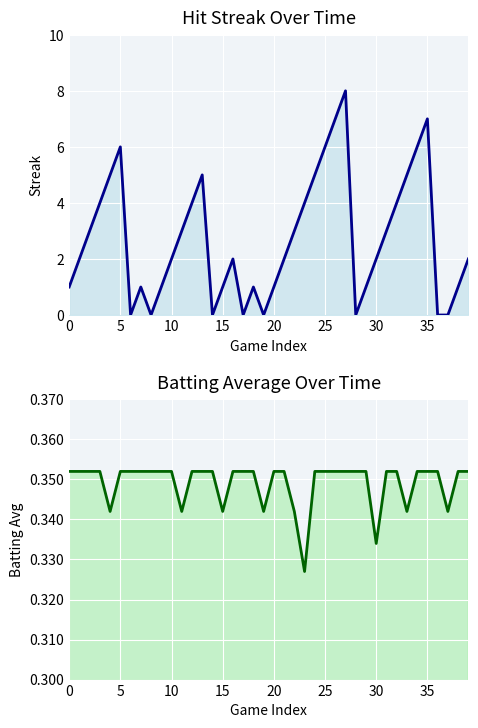

Read the Streak (line) value at 23.

4.0